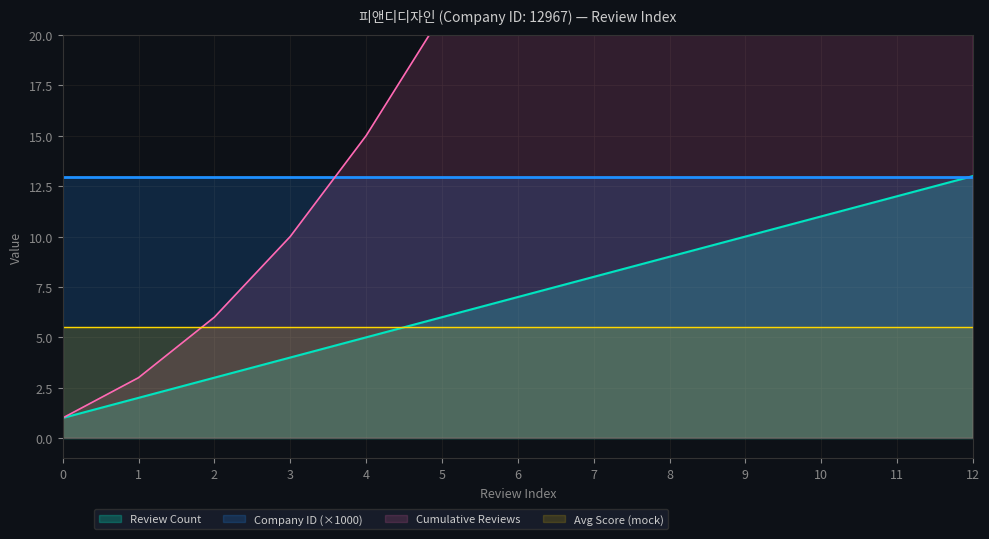

Does the chart have visible grid lines?

Yes